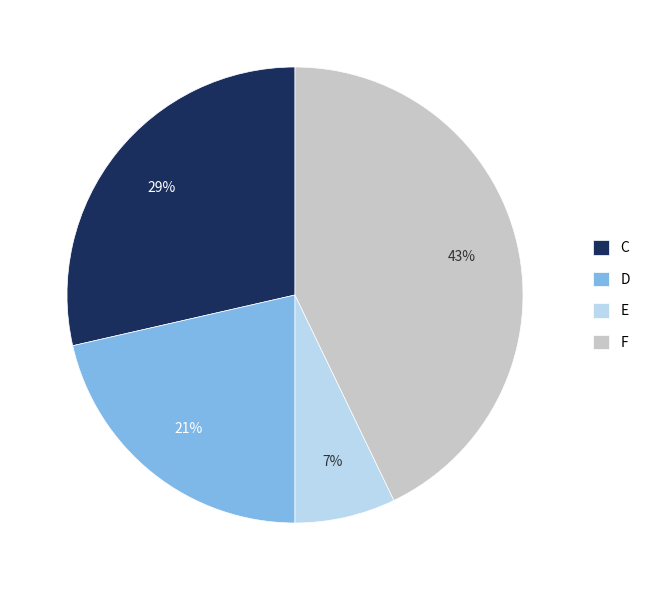

How many slices are in this pie chart?

4